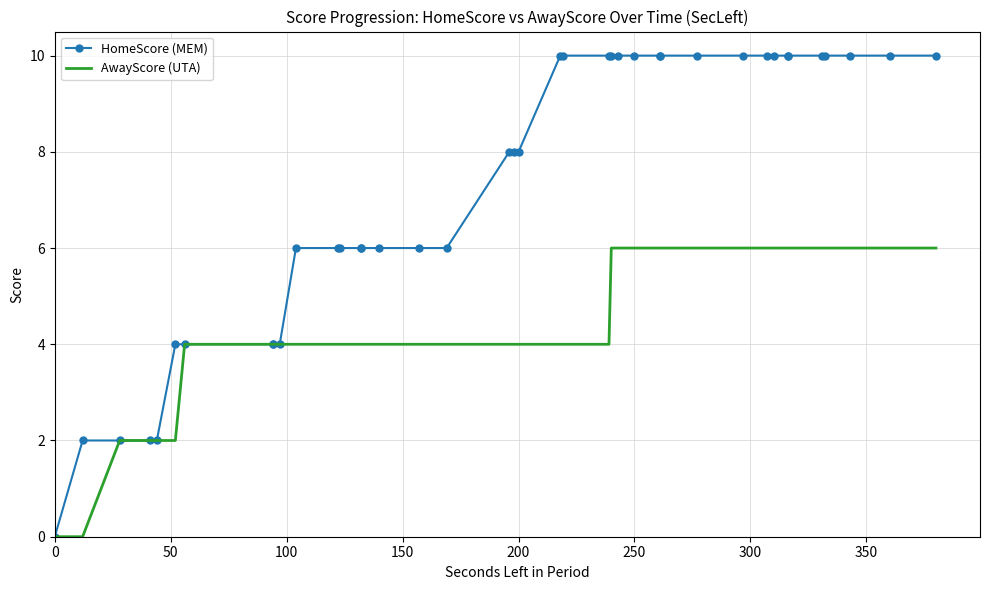

What are all the series names shown in the legend?

HomeScore (MEM), AwayScore (UTA)